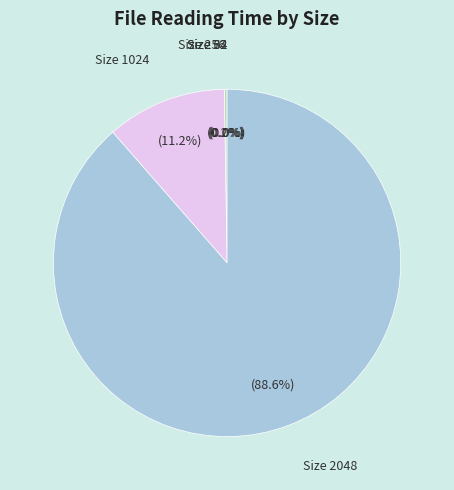

To the nearest percent, what is the average slice percentage?

20%